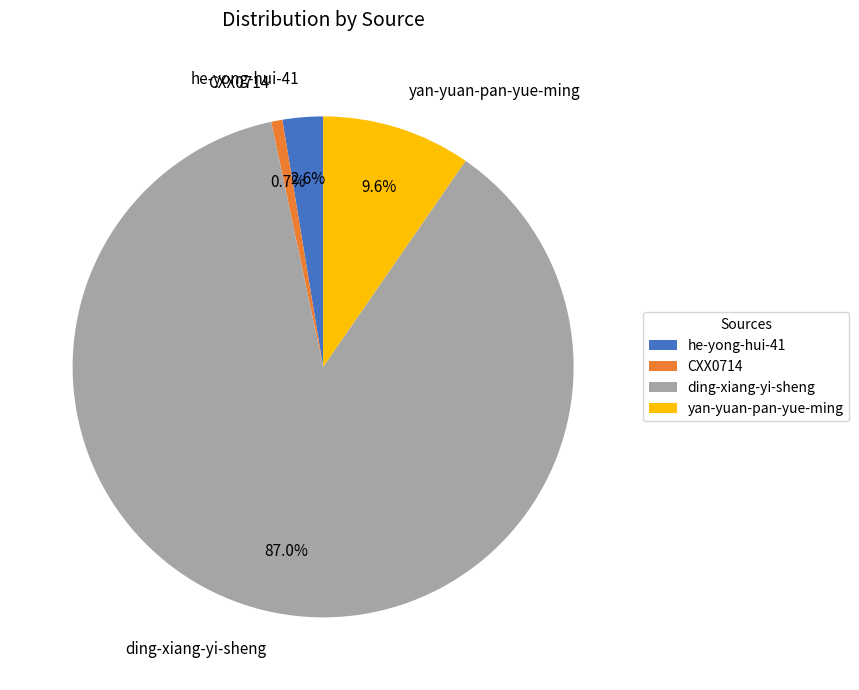

True or false: ding-xiang-yi-sheng accounts for 87% of the total.

True